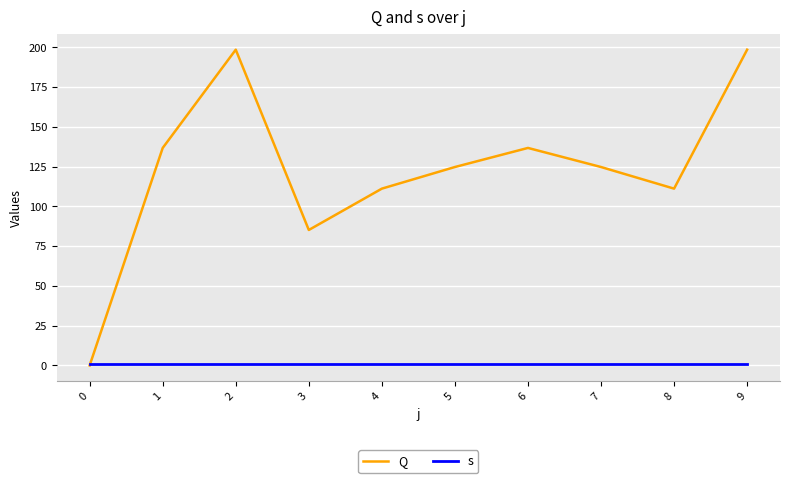

Which series has the largest total across all categories?

Q